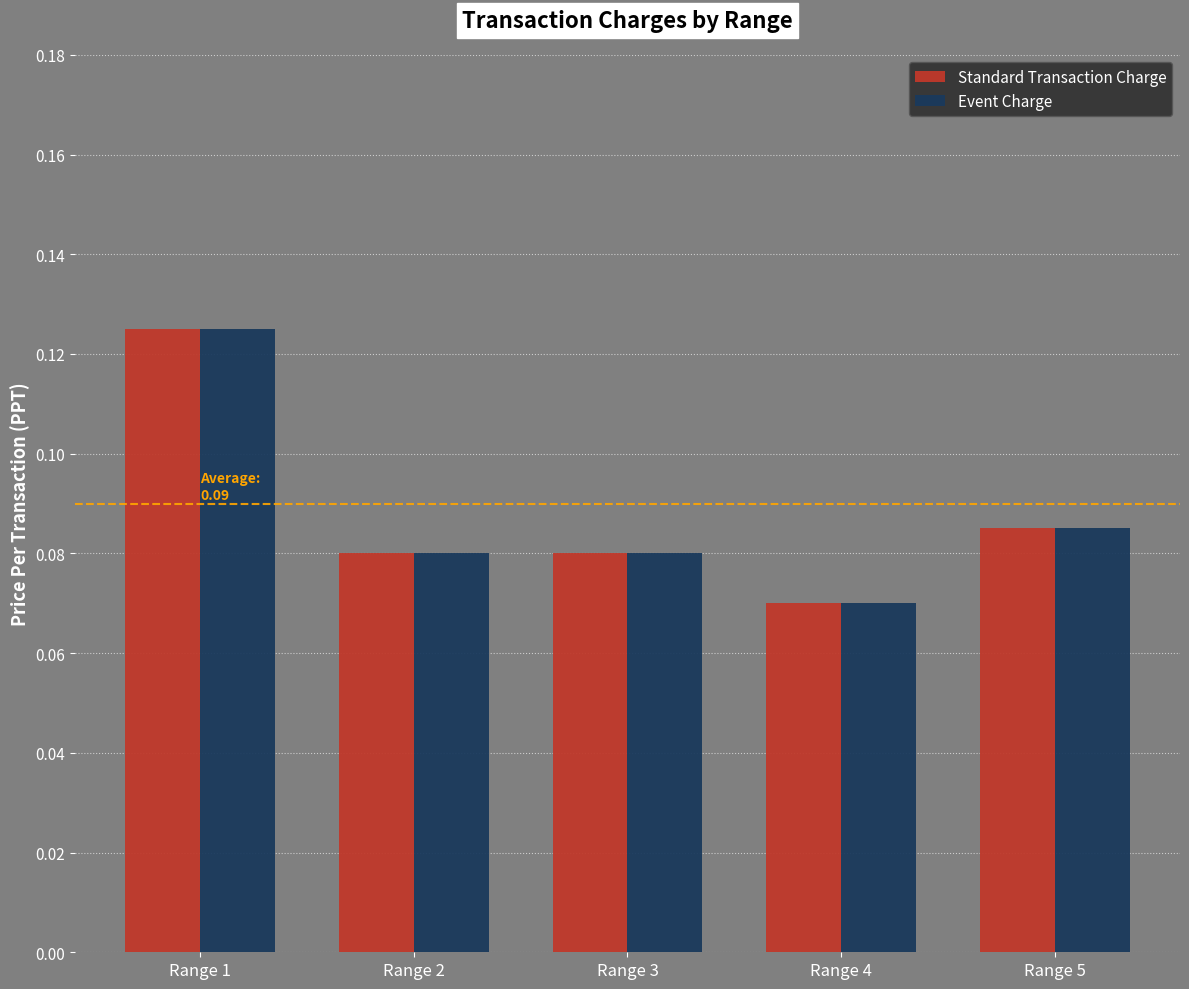

Which category has the highest value across all series?

Range 1